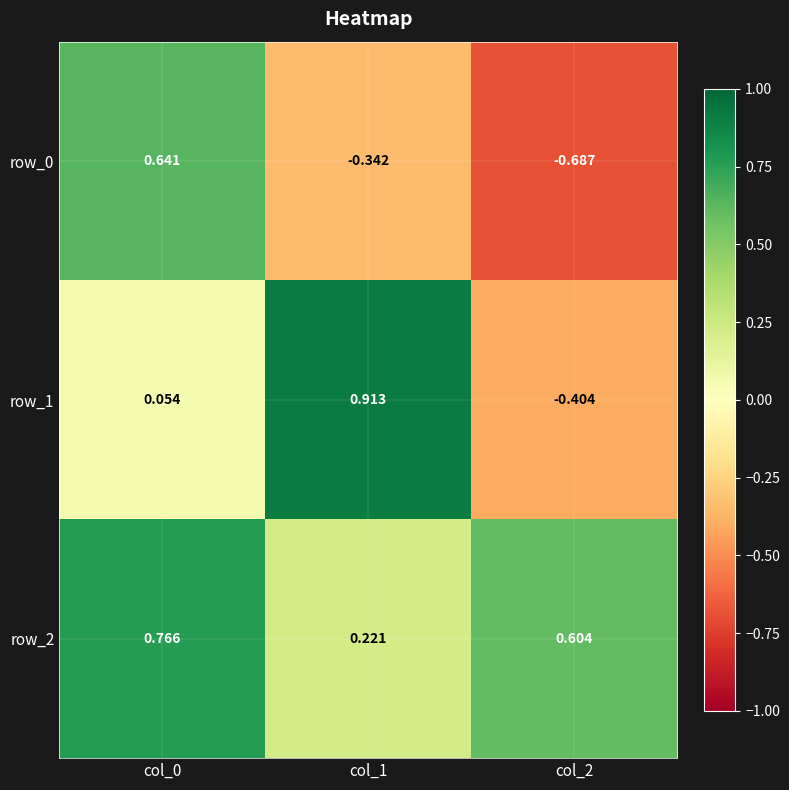

Is the value of row_2 at col_2 greater than the value of row_1 at col_0?

Yes